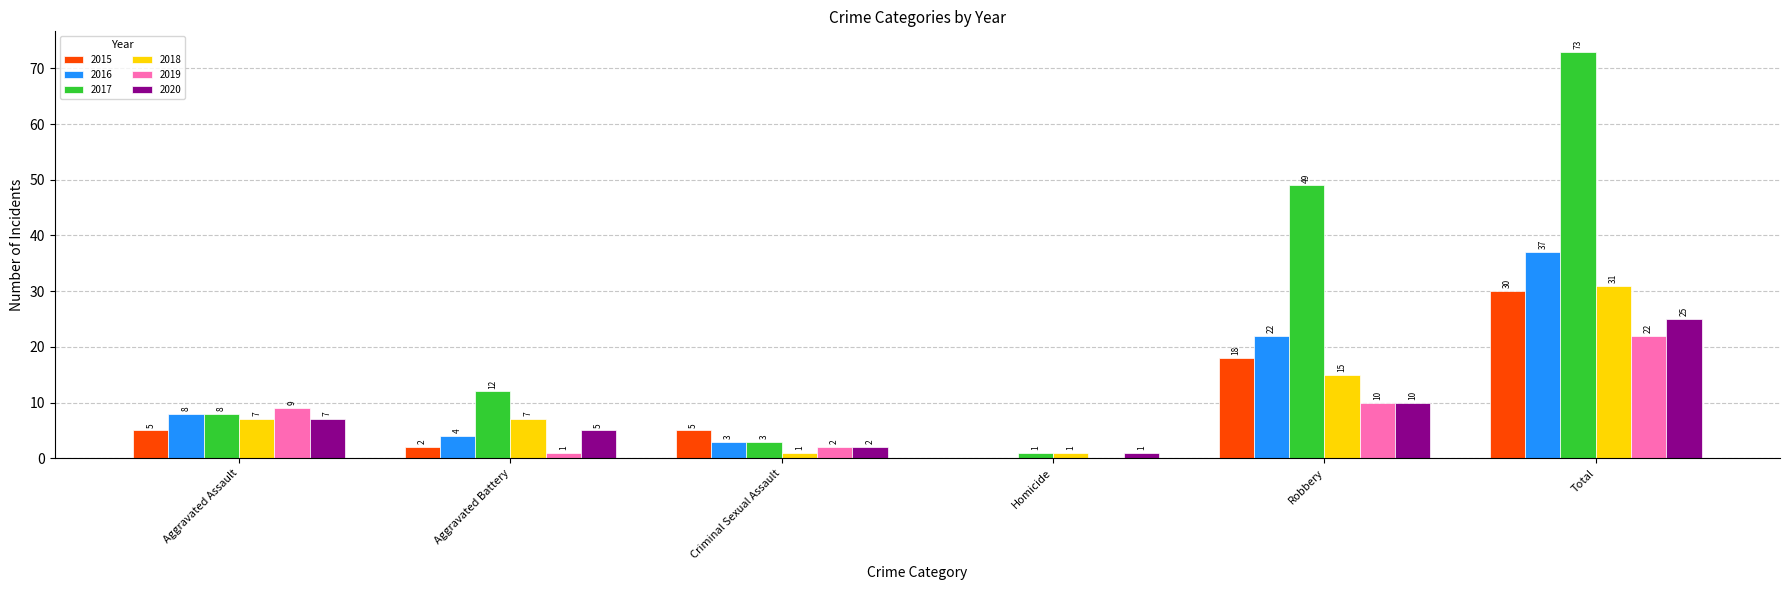

Where is 2020 nearest to the value 13?

Robbery